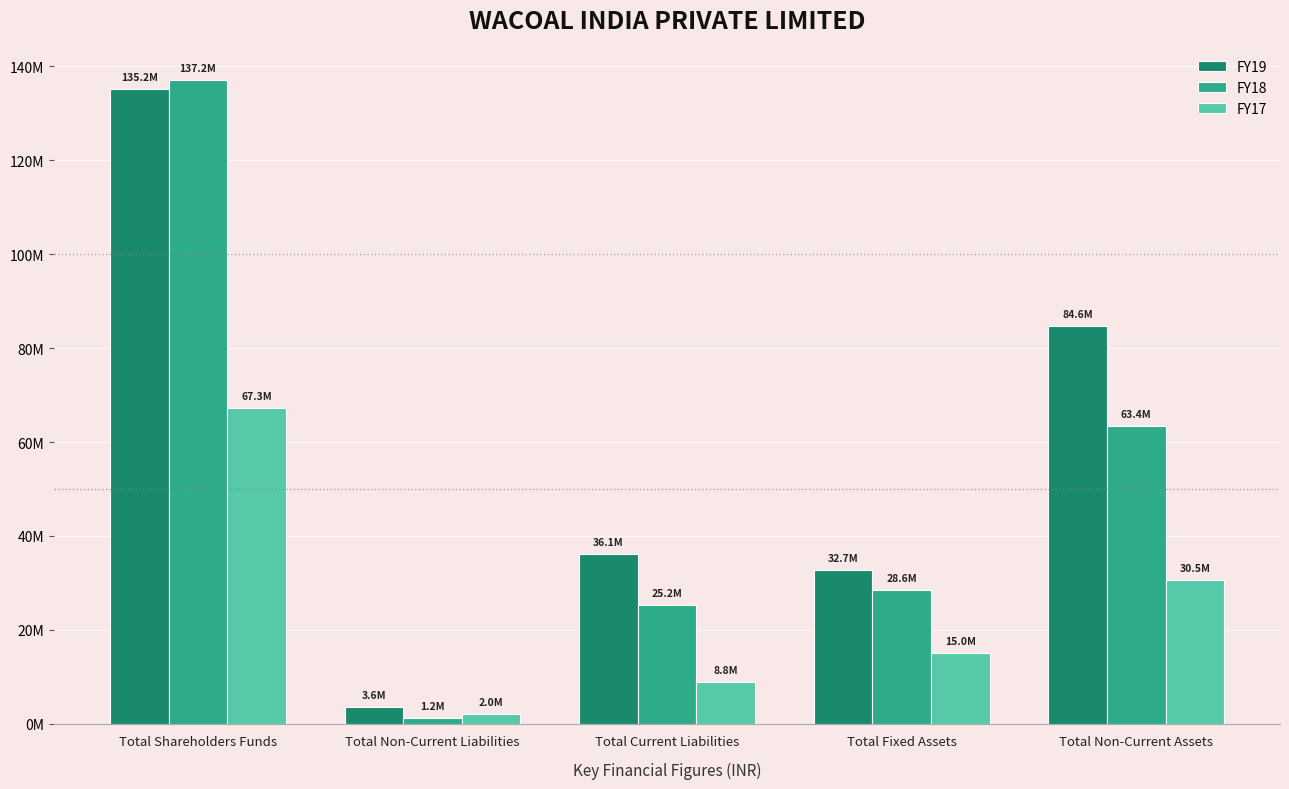

What is the sum of all FY17 values?

123616266